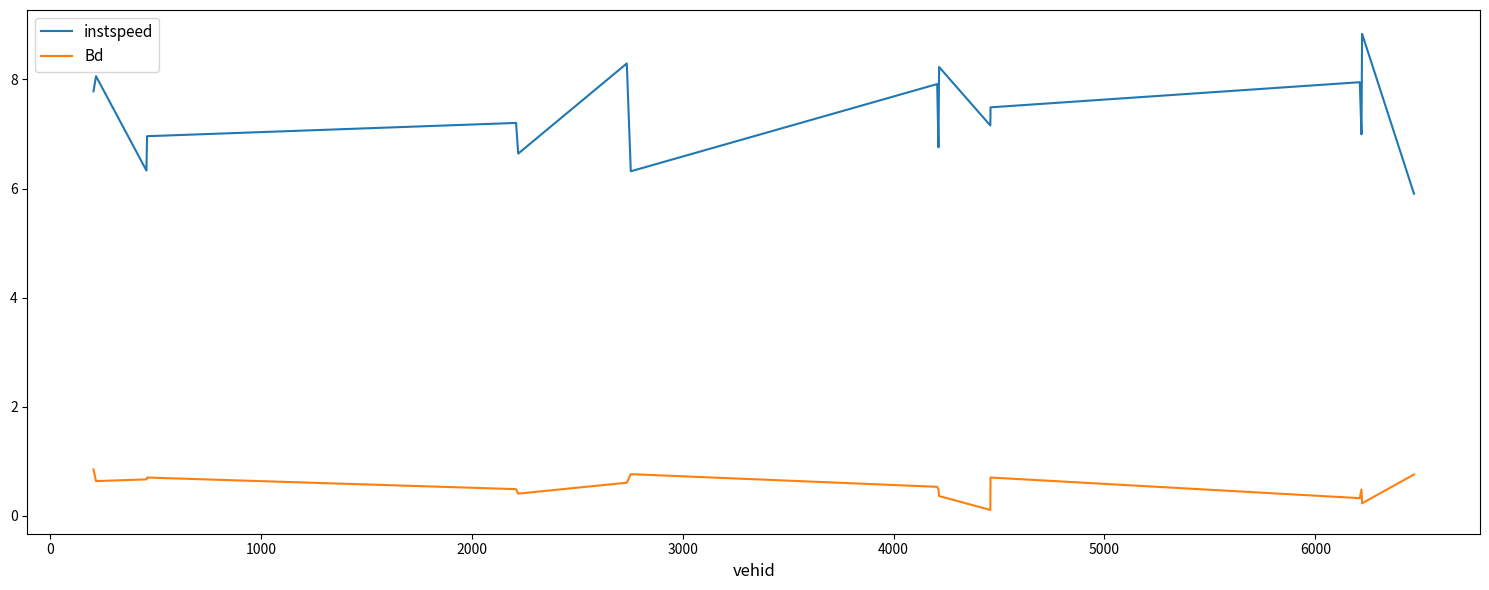

What is the maximum value shown in the chart?

8.8